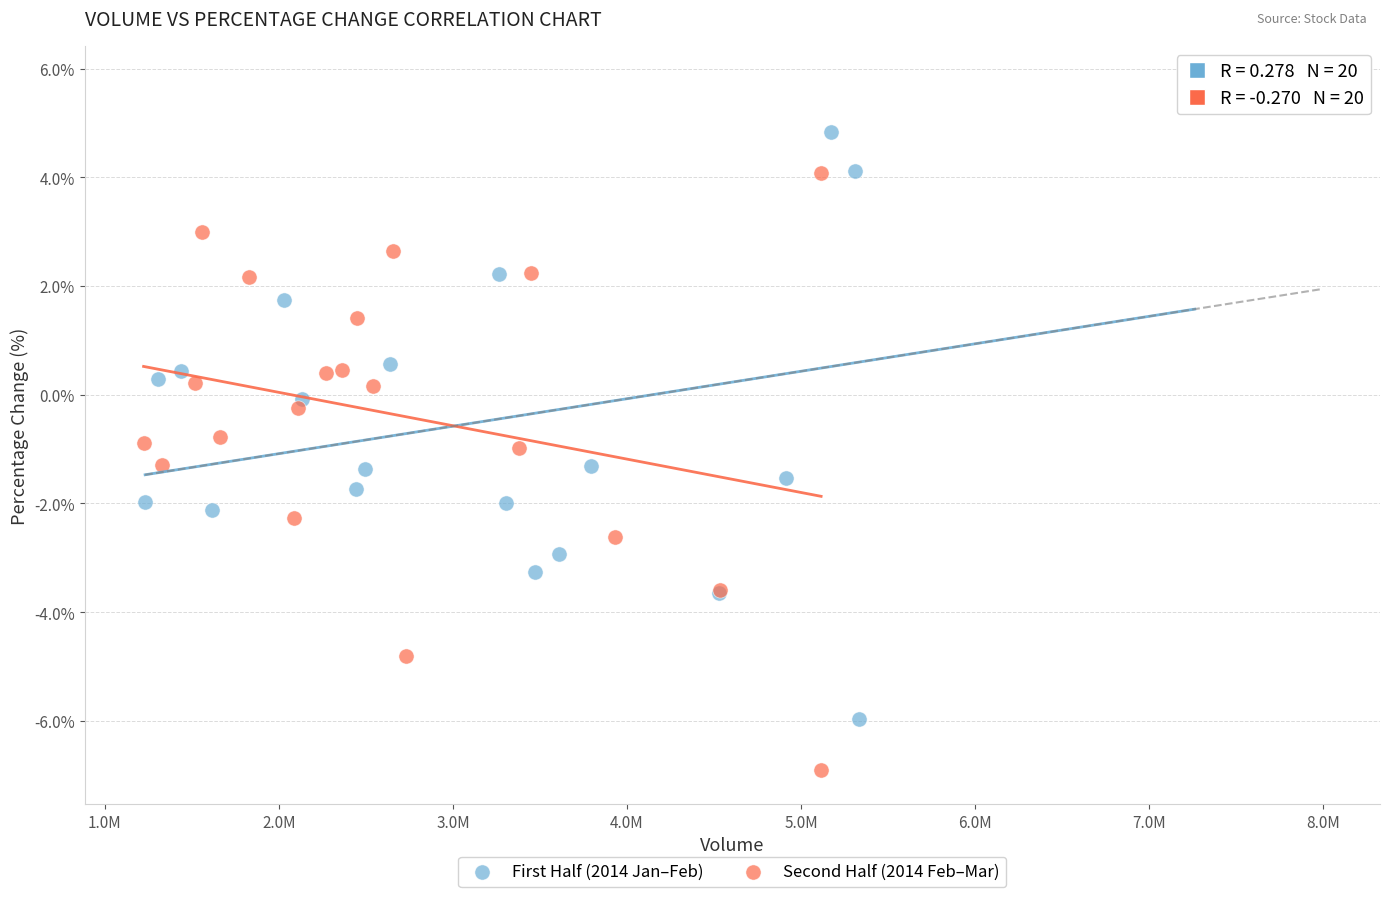

Which series reaches the minimum Y coordinate?

Second Half (2014 Feb–Mar)